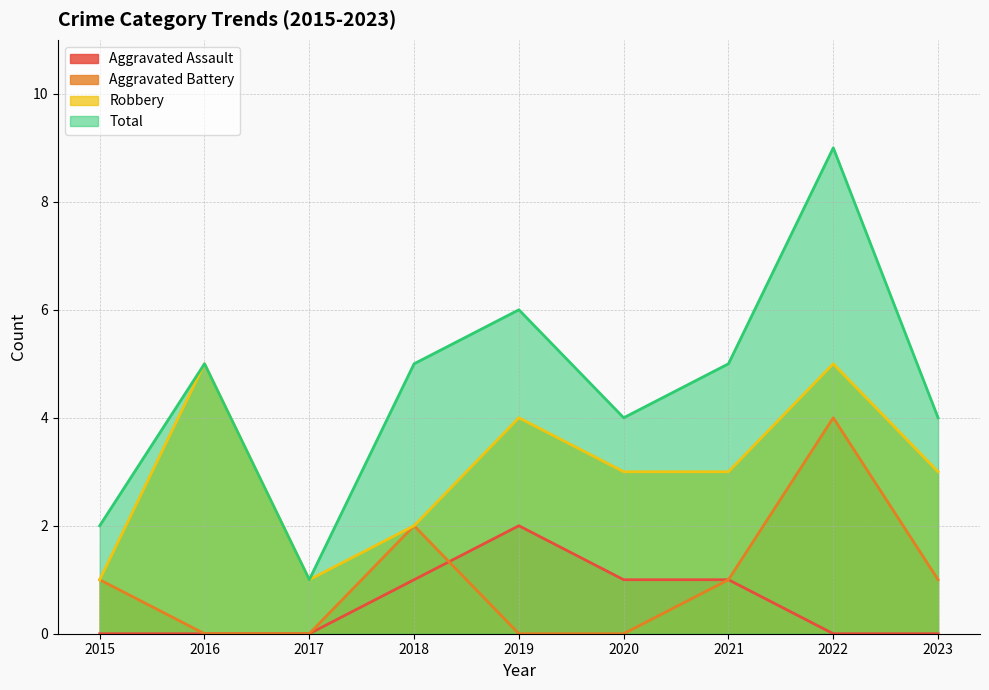

List the labels in order of Robbery value, smallest first.

2015, 2017, 2018, 2020, 2021, 2023, 2019, 2016, 2022